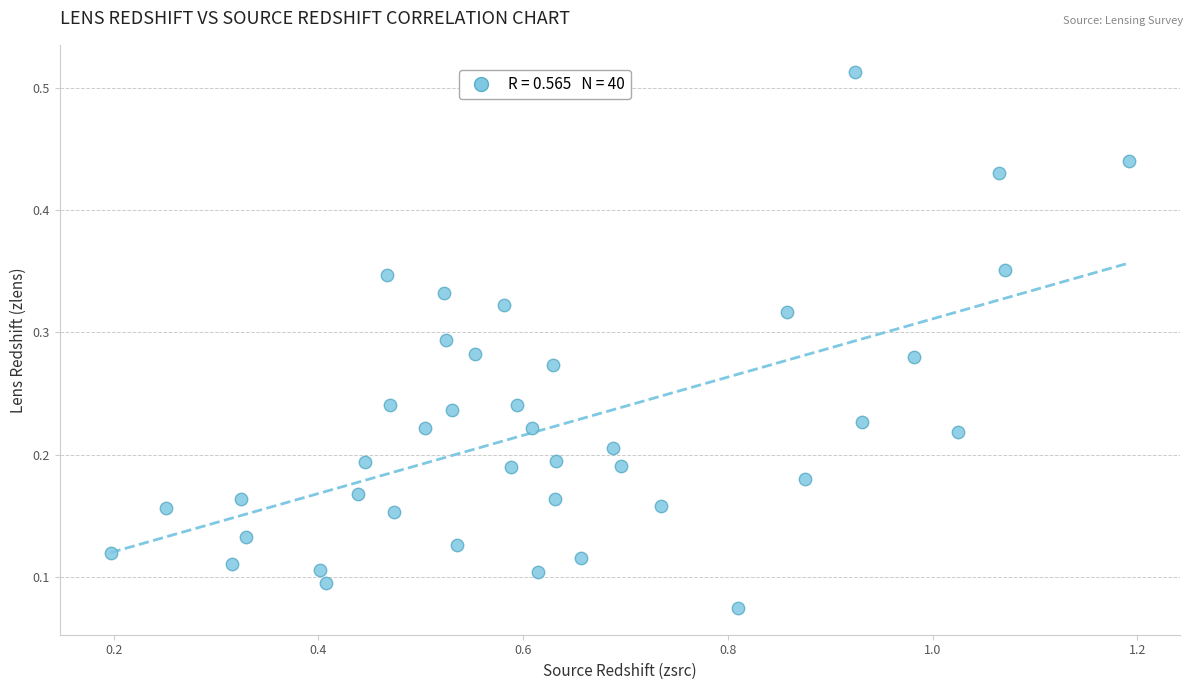

What is the range of X values (max minus min)?

1.0